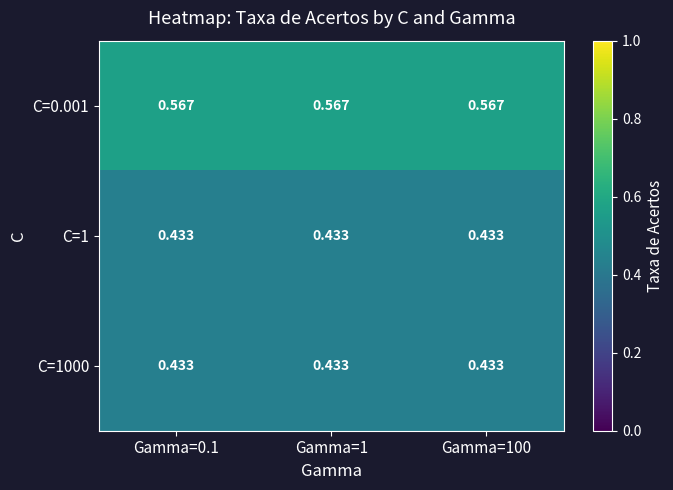

What is the spread (max minus min) of values at Gamma=1?

0.1